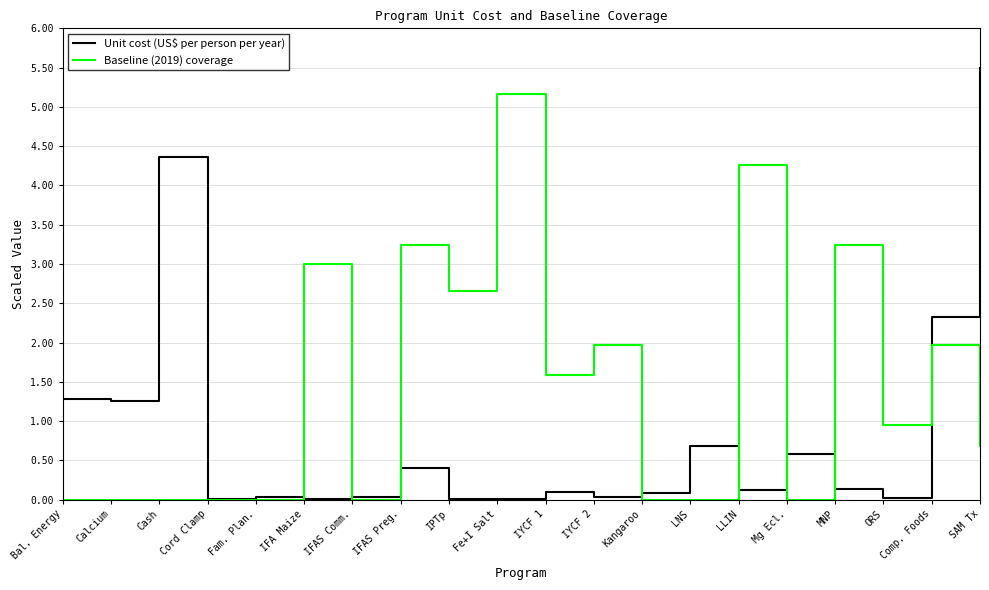

What is the spread (max minus min) of values at Comp. Foods?

0.4